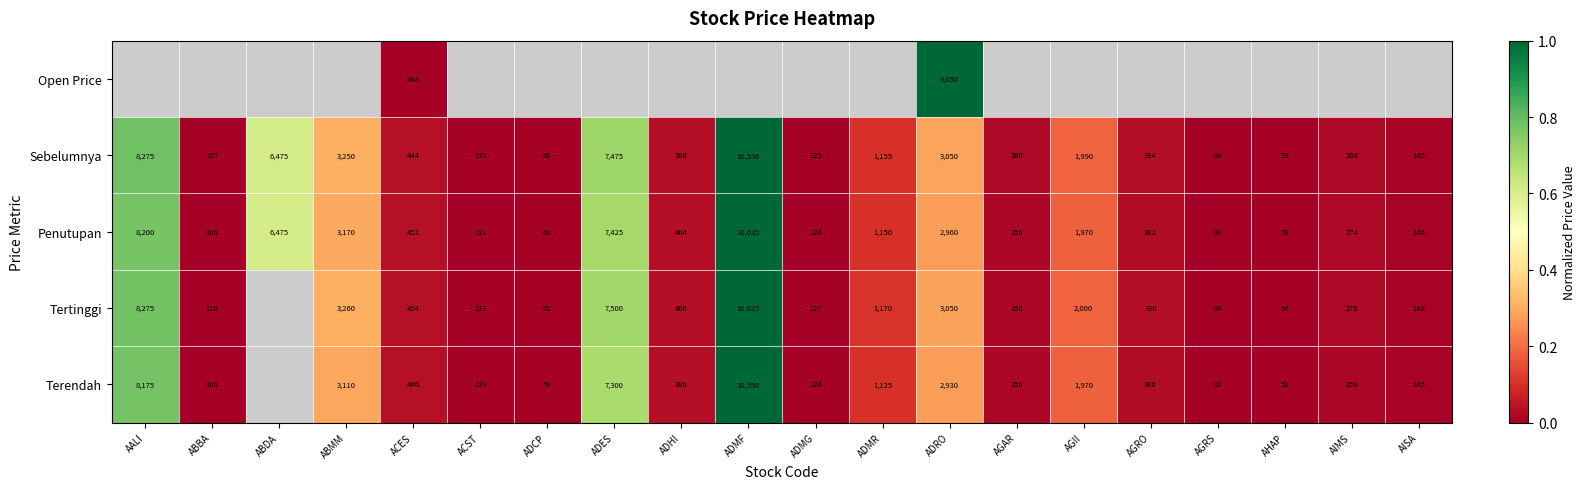

What is the difference between the second highest and second lowest values in the Sebelumnya series?

8215